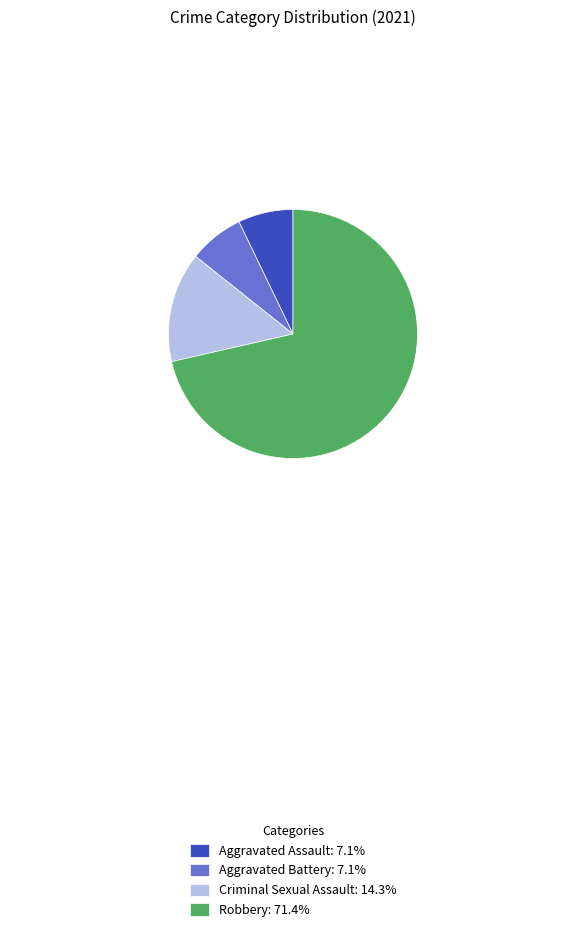

What is the ratio of the value at Robbery: 71.4% to the value at Aggravated Battery: 7.1%?

10.0